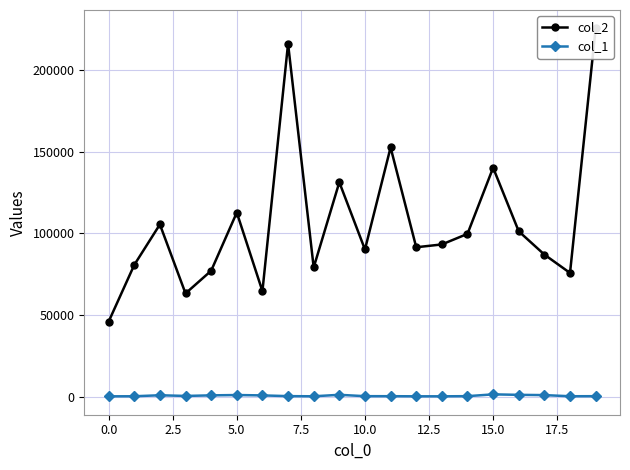

True or false: col_1 has more than 2 interior local peaks.

True